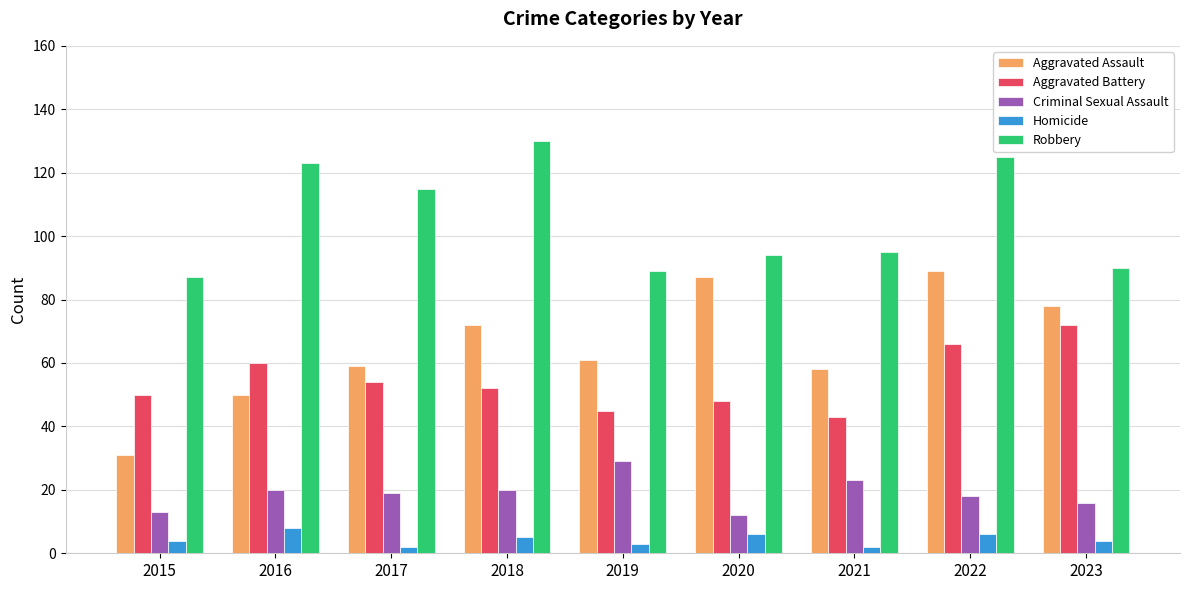

The Homicide series shows 6 at 2020. True or false?

True